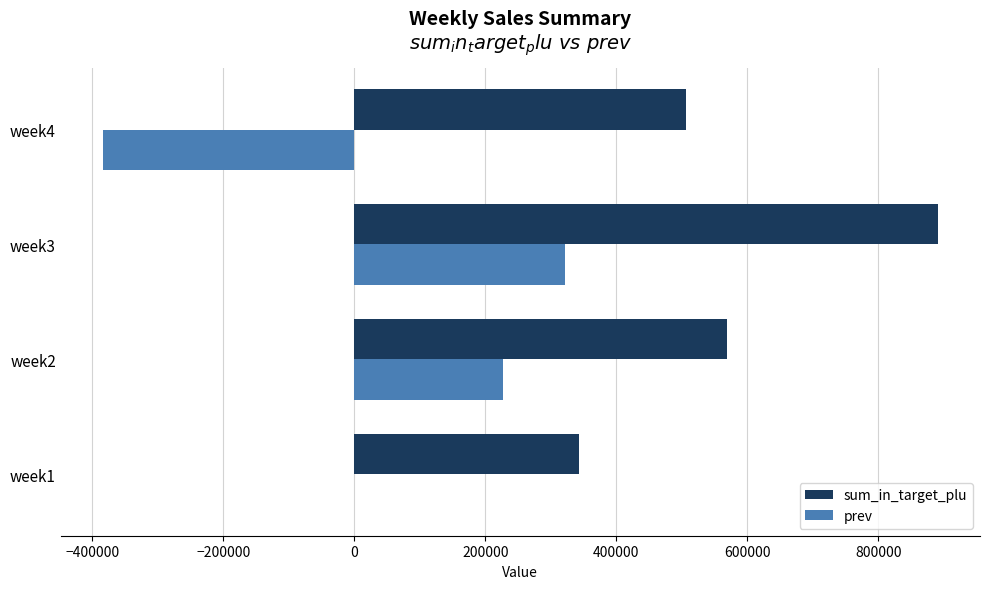

Count the number of data series in this chart.

2